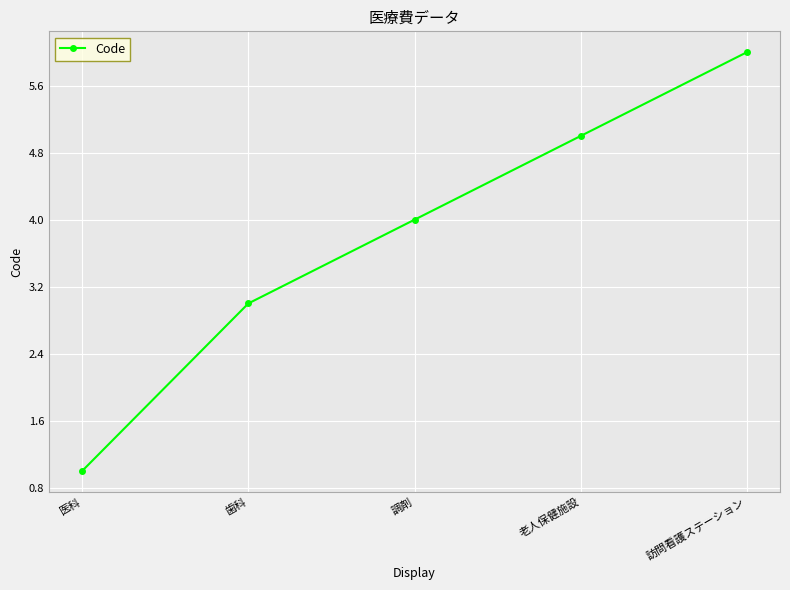

True or false: there are more than 1 points higher than both neighbors.

False